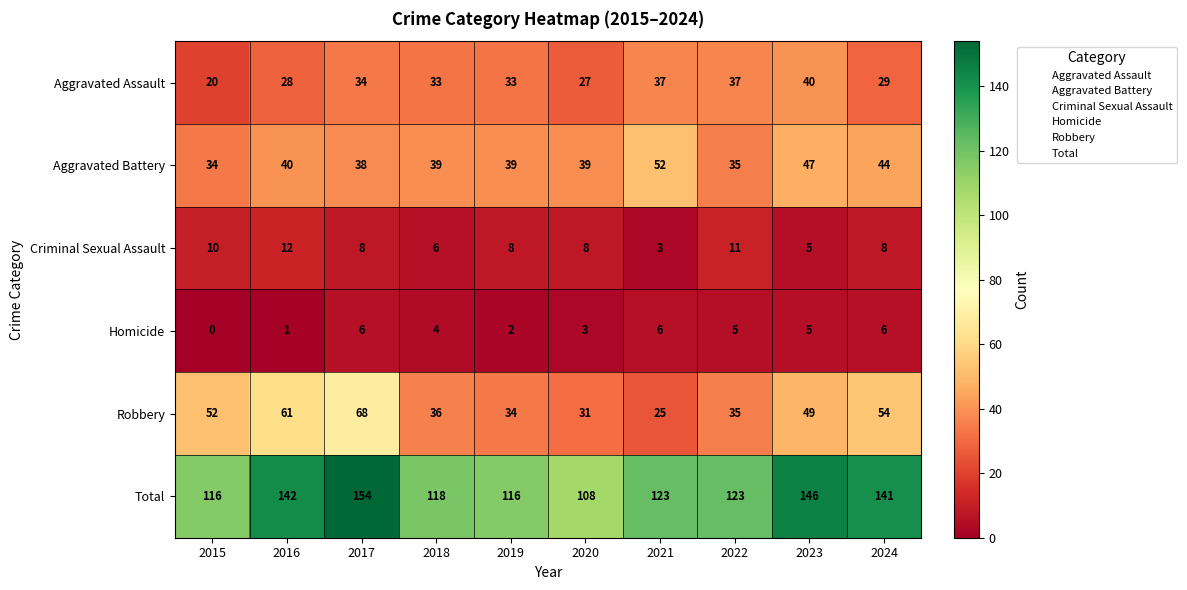

What is the difference between the highest and lowest values at 2017?

148